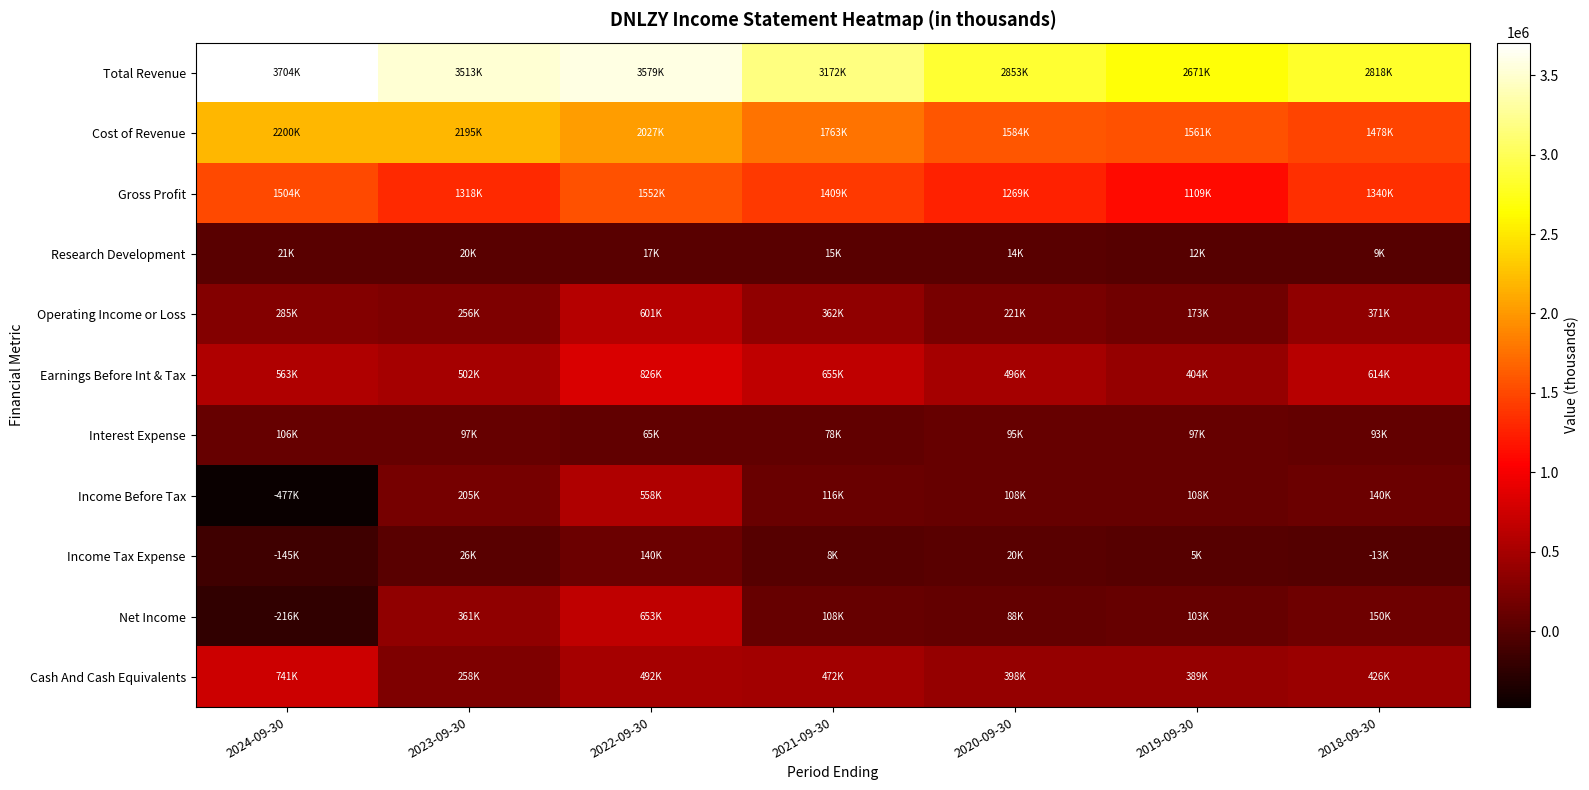

Which category has the lowest value across all series?

2024-09-30